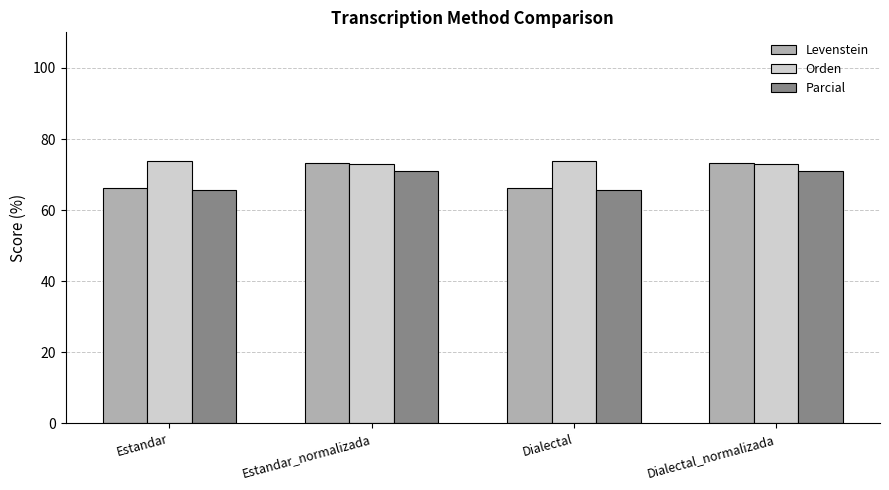

What is the maximum value shown in the chart?

73.7